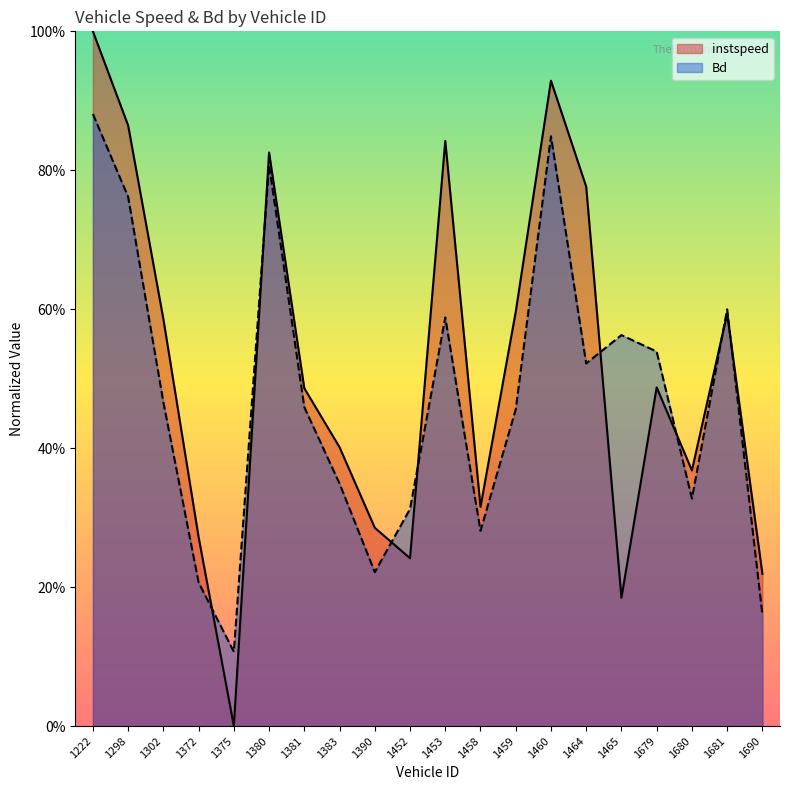

In instspeed, how many points are higher than both neighbors (excluding endpoints)?

5